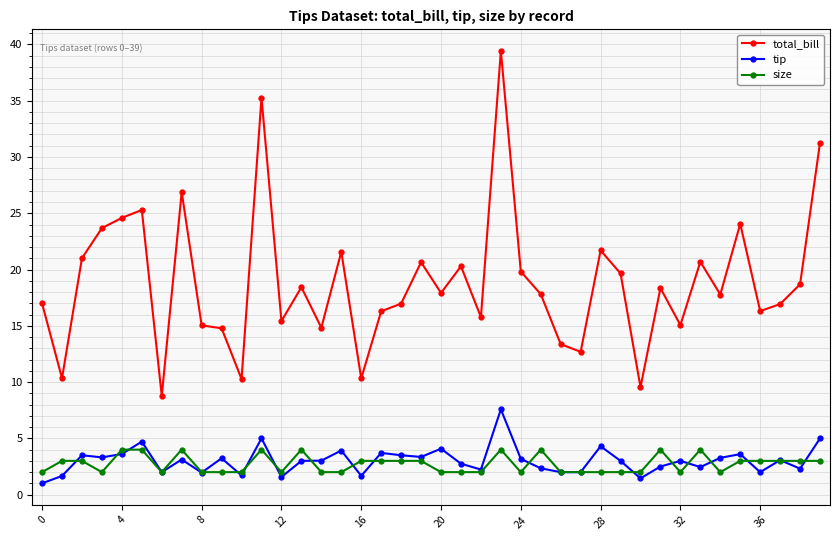

True or false: total_bill and tip cross at least once.

False